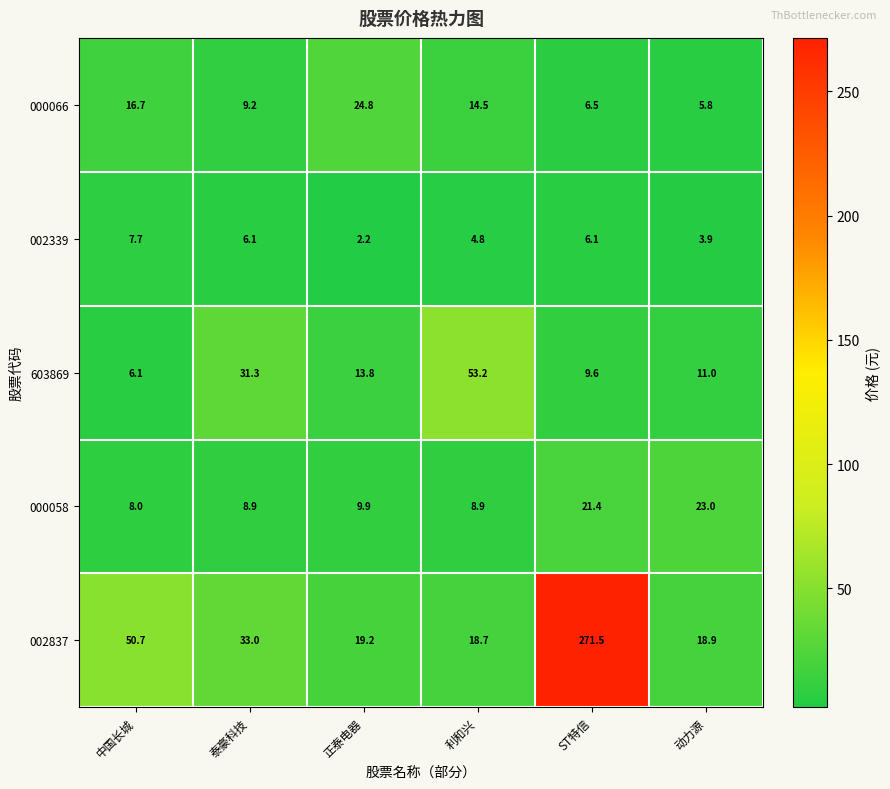

How many values in the 000058 series are below 9?

3